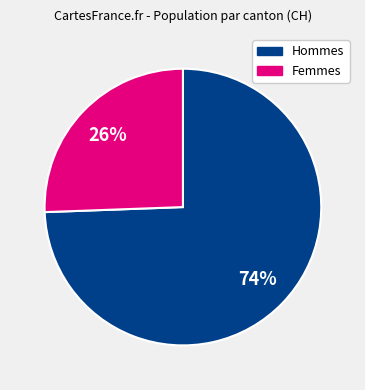

To the nearest percent, what is the average slice percentage?

50%